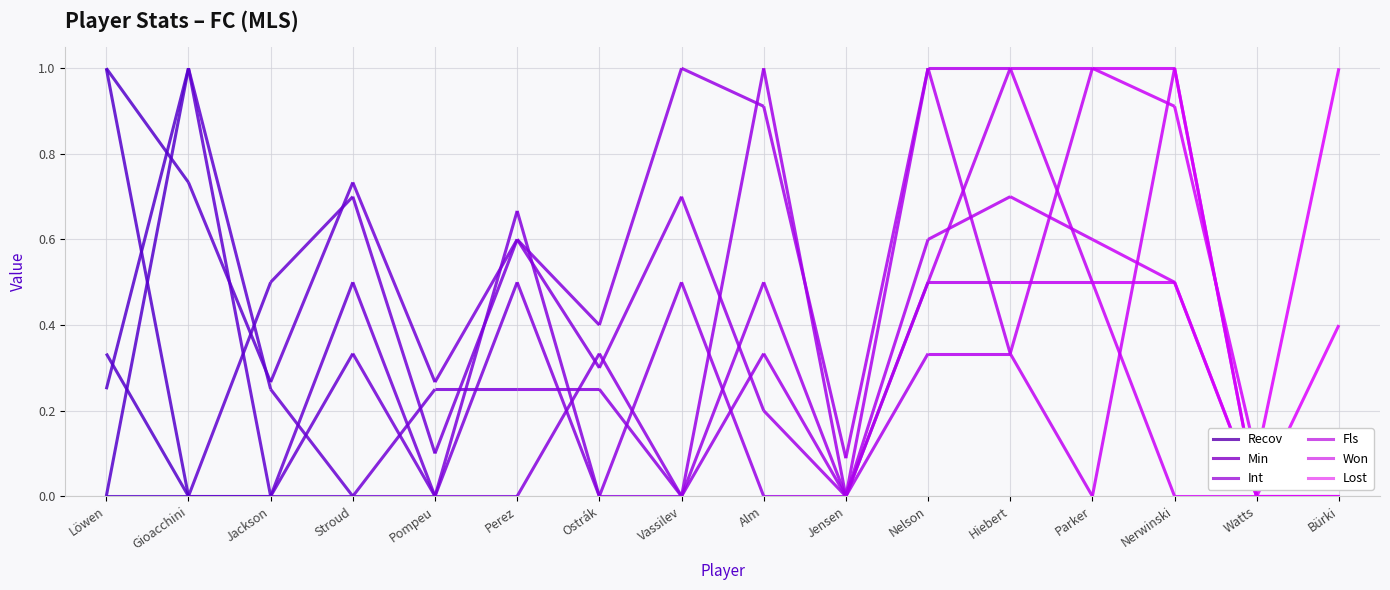

The value of Recov at Jensen is 0. True or false?

True